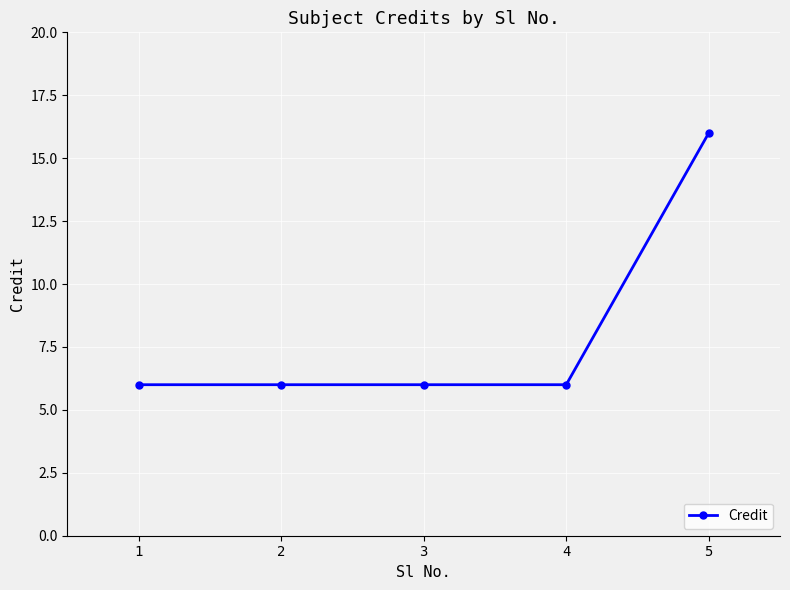

The value at 1 is 2. True or false?

False